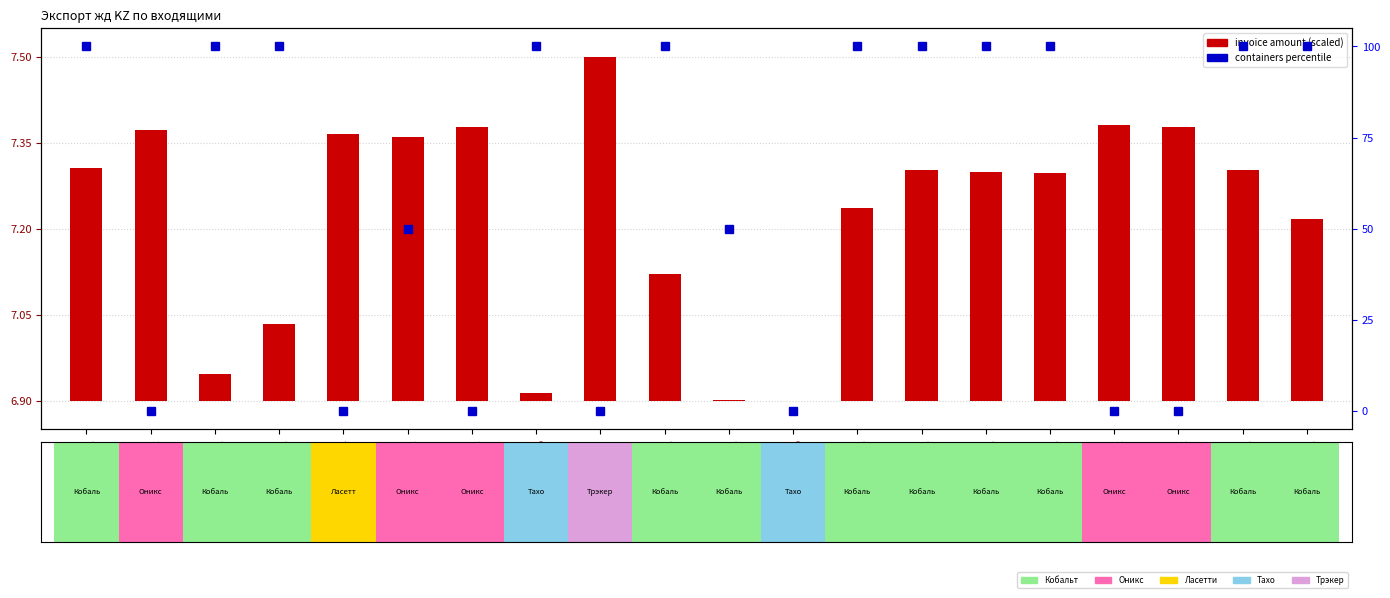

The invoice amount (scaled) series shows 0.6 at #14
Трэкер. True or false?

True